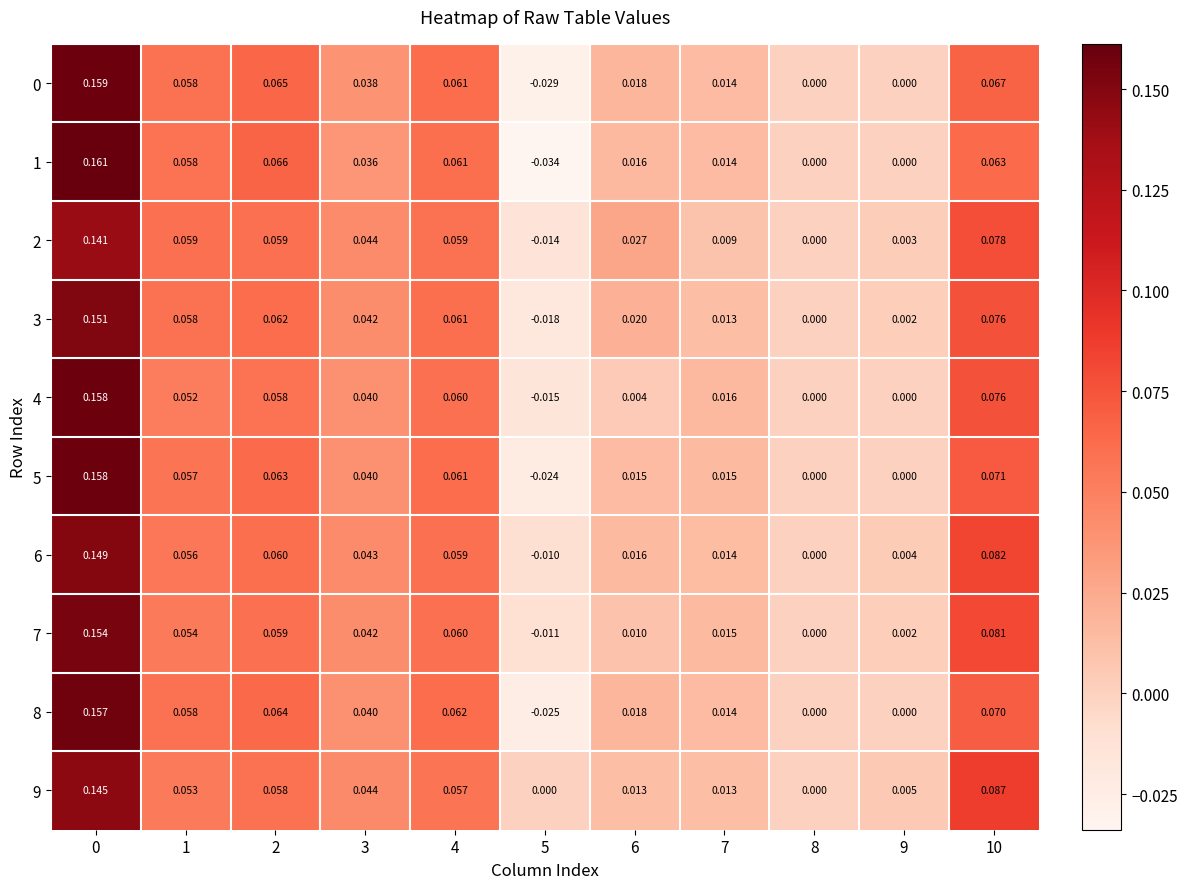

How many distinct data groups are displayed?

10